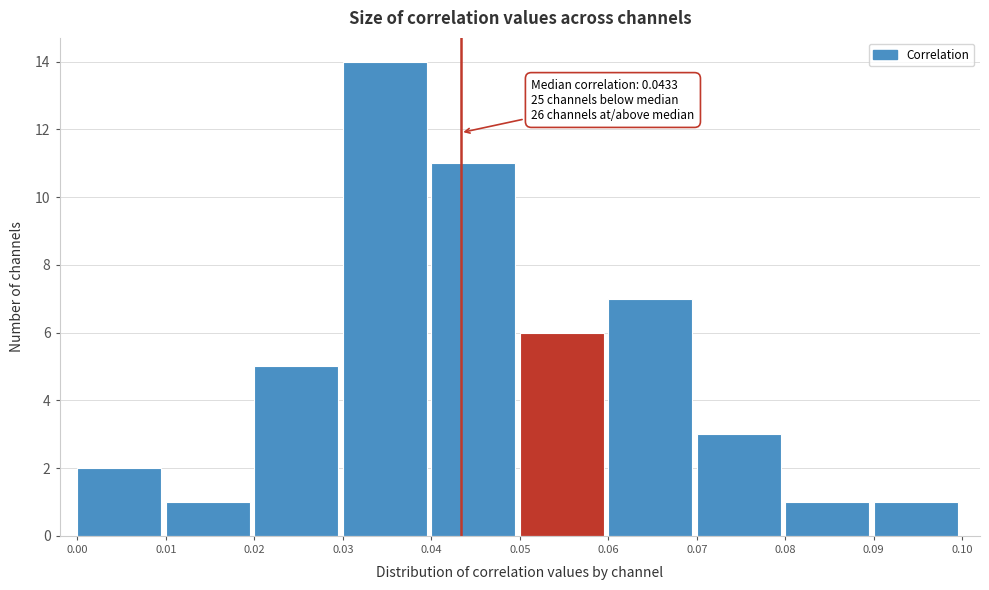

Which range on the x-axis has the tallest bar?

0.03 to 0.04